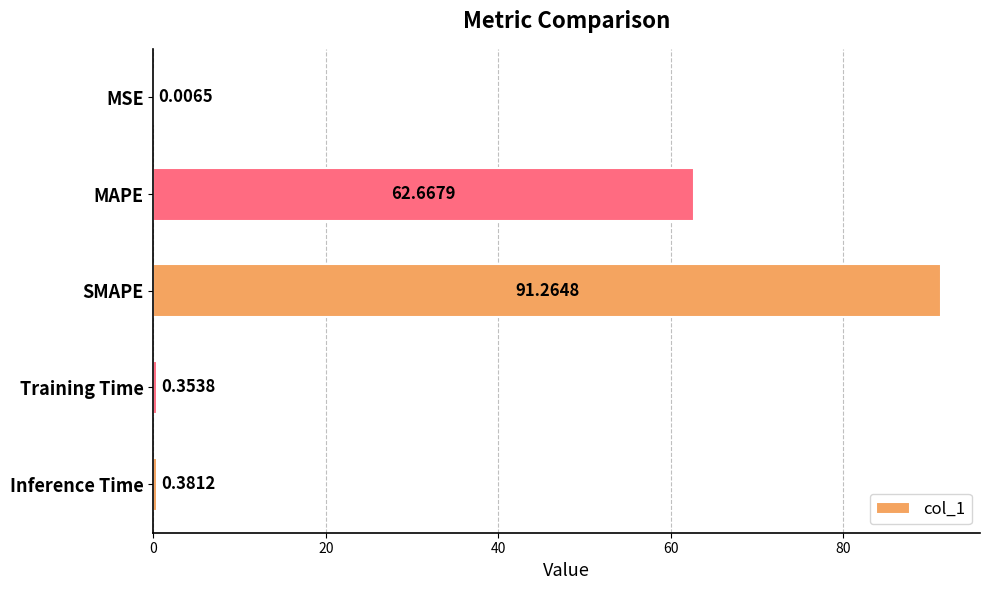

Which has a higher value, SMAPE or MAPE?

SMAPE